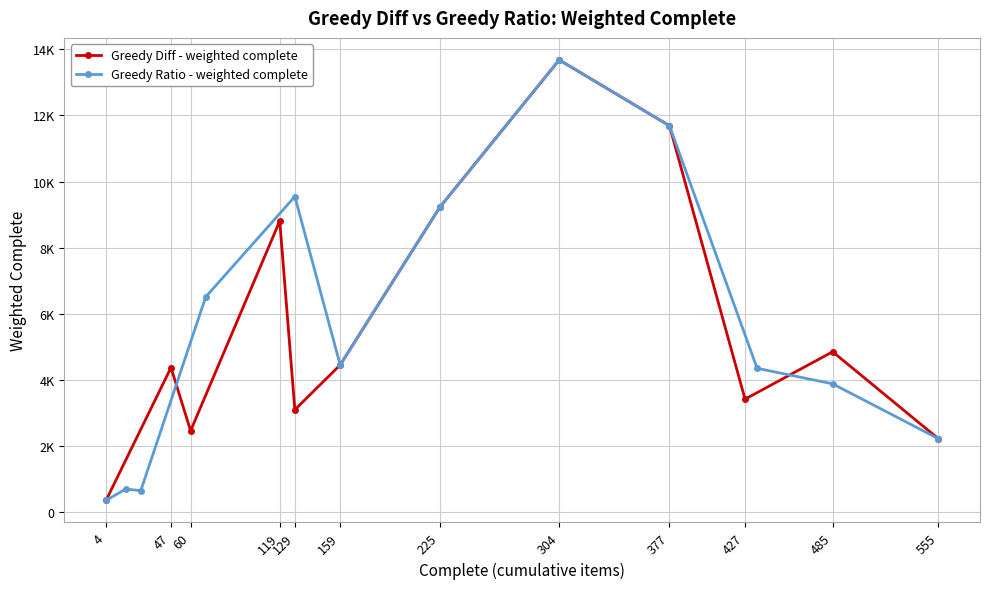

Is it true that Greedy Diff - weighted complete equals 3416 at 427?

True